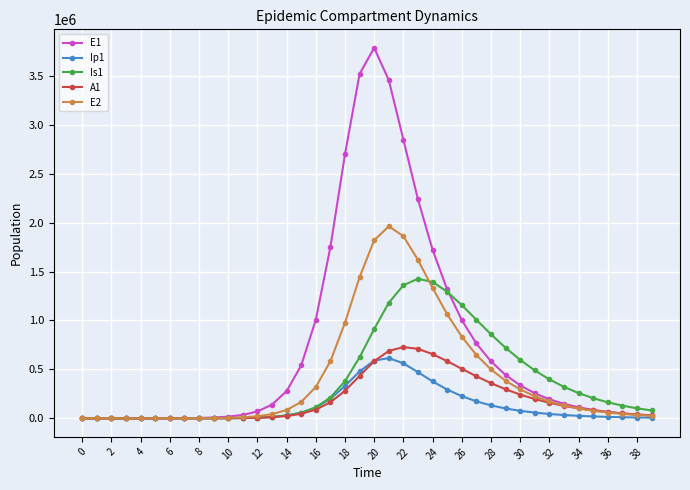

List the series in order of their peak value, lowest first.

Ip1, A1, Is1, E2, E1